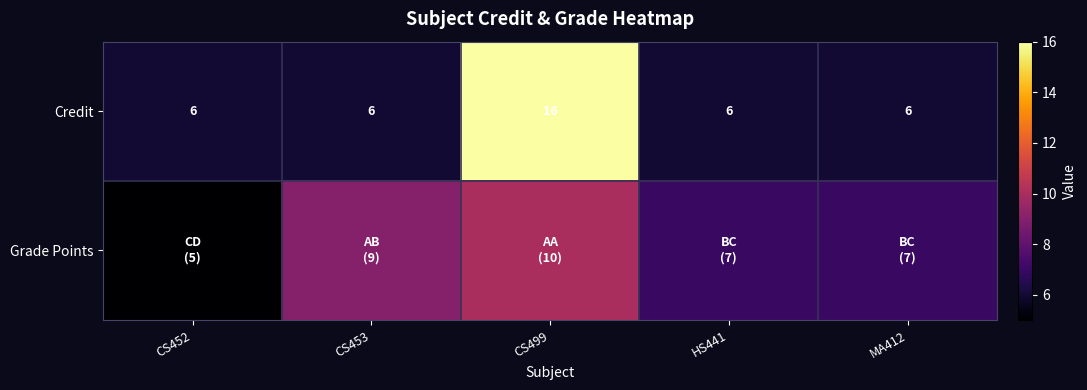

The Credit series shows 9 at MA412. True or false?

False